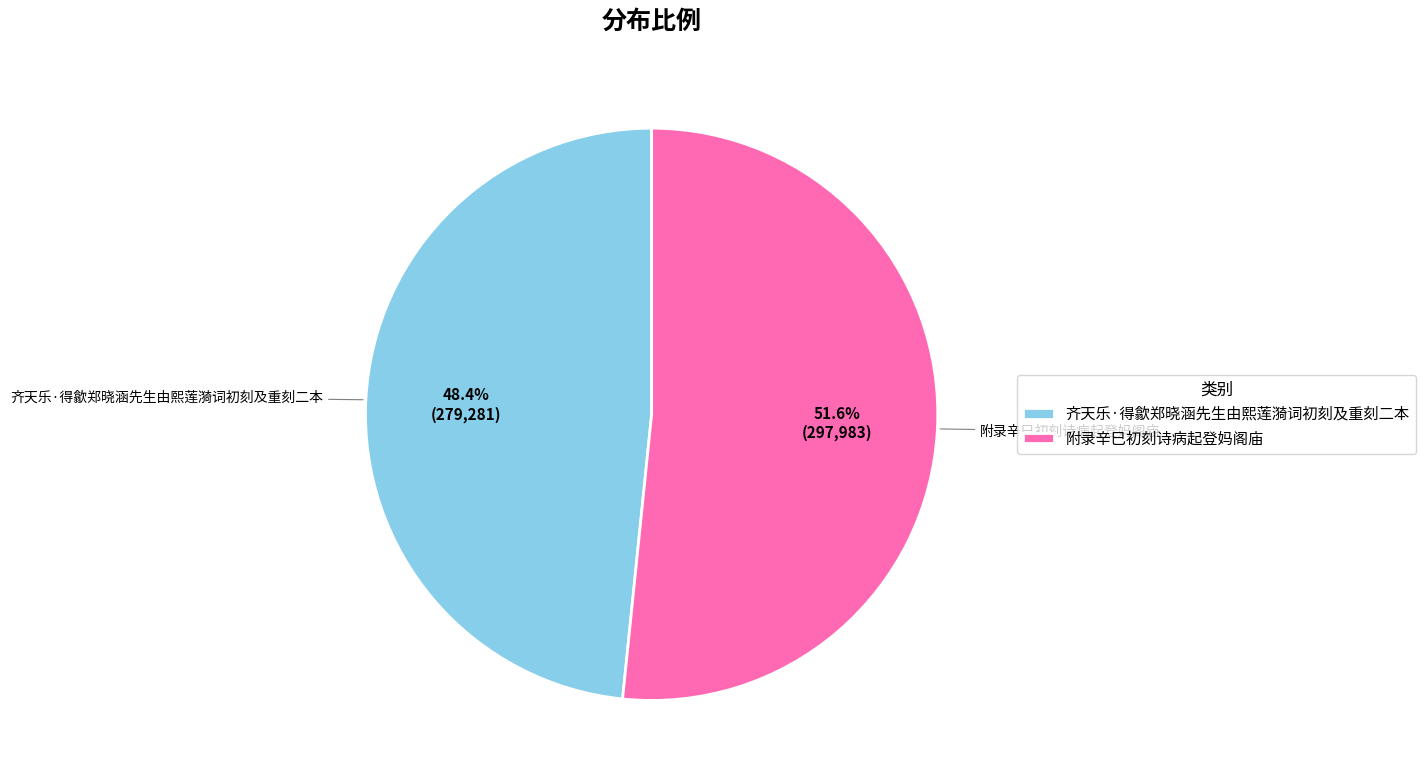

Is 附录辛巳初刻诗病起登妈阁庙 the majority of the pie?

Yes